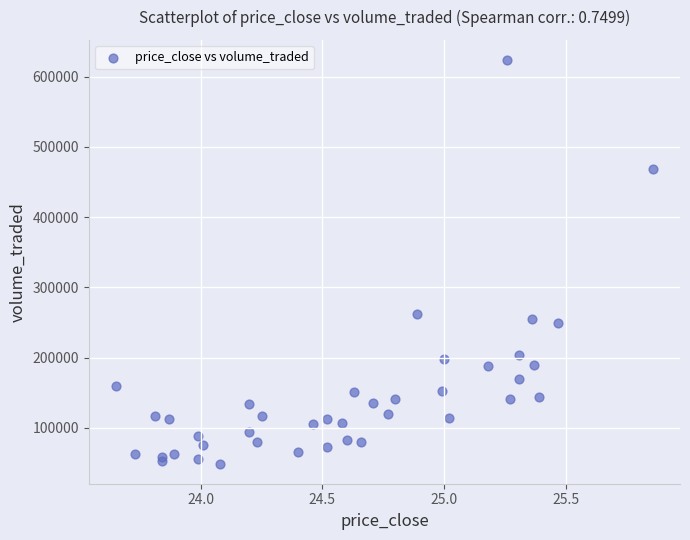

What Y value in the scatter plot is closest to 336288?

262224.7